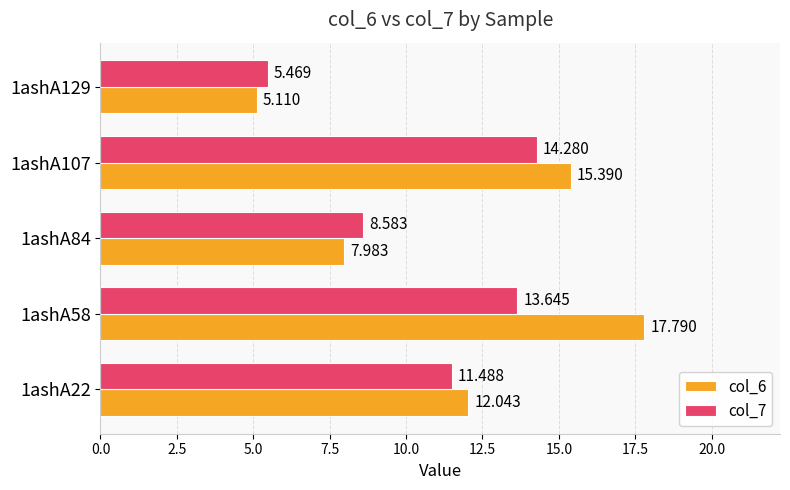

Which series has the largest range (max minus min)?

col_6